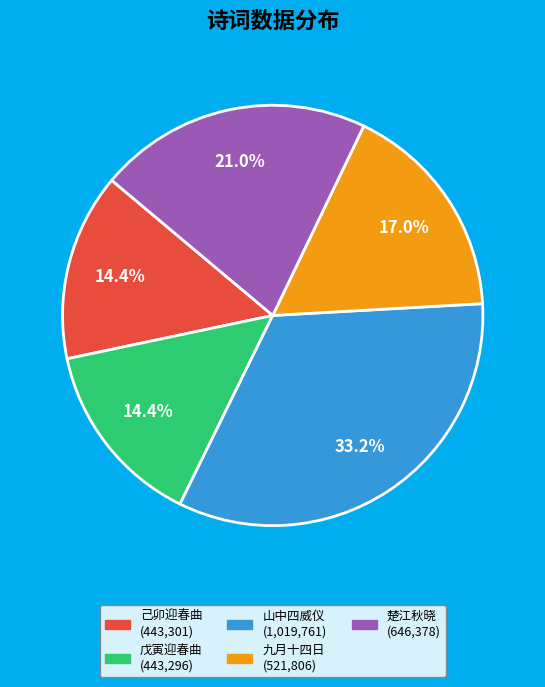

Is there a majority slice in this chart?

No